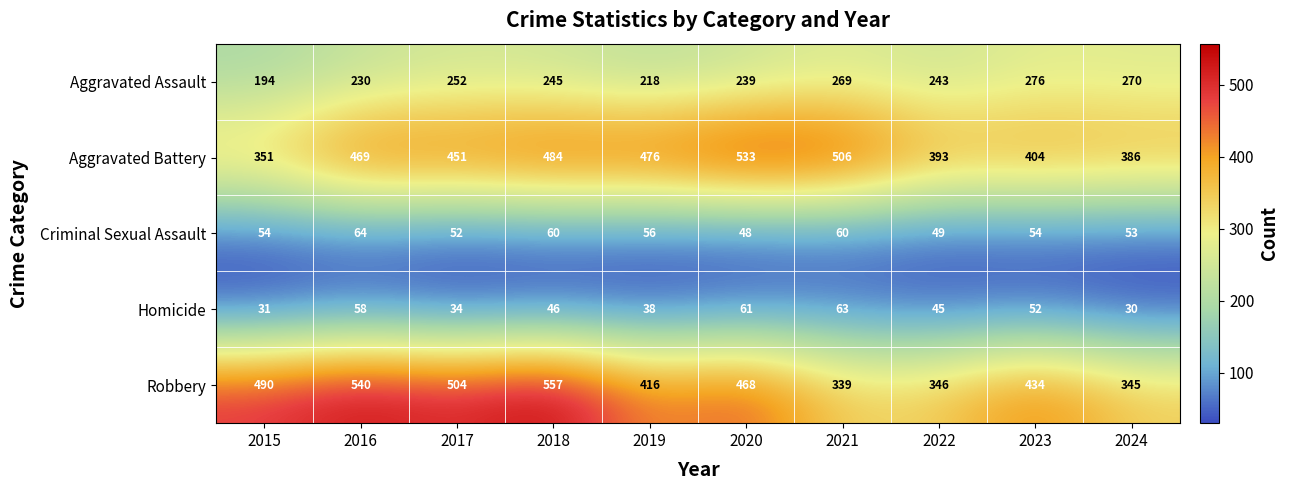

Which label corresponds to the smallest value in the chart?

2024